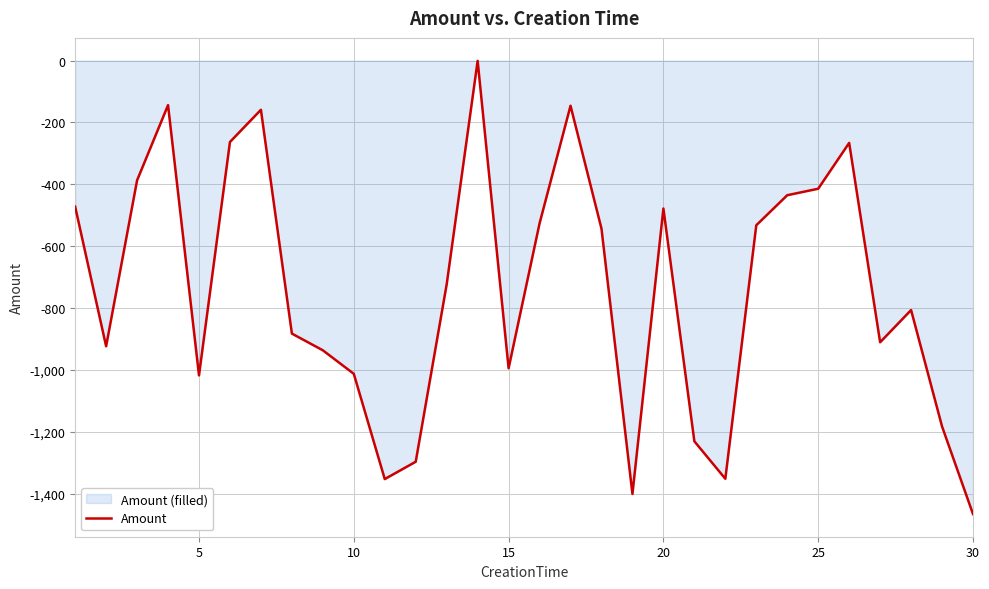

What is the smallest value displayed?

-1465